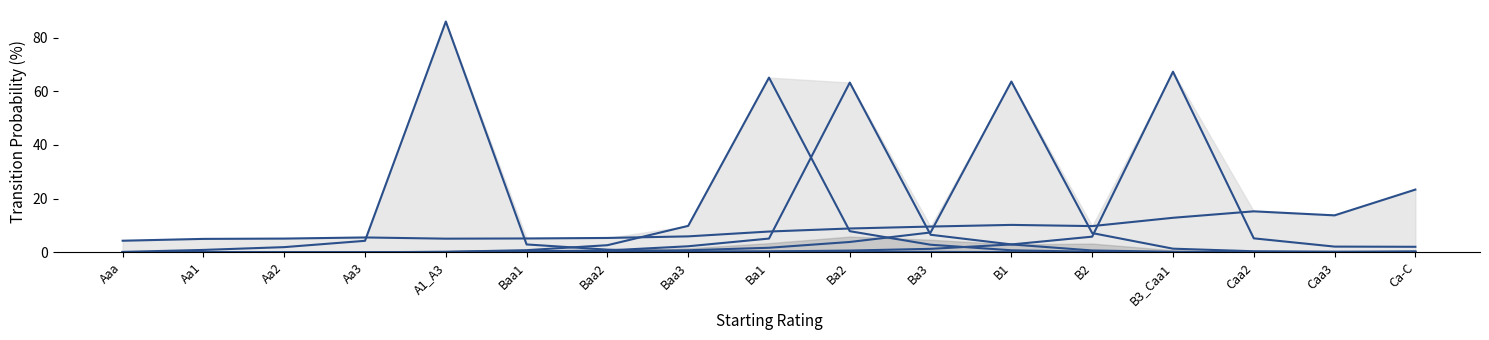

What is the sum of all A1_A3 values?

98.0